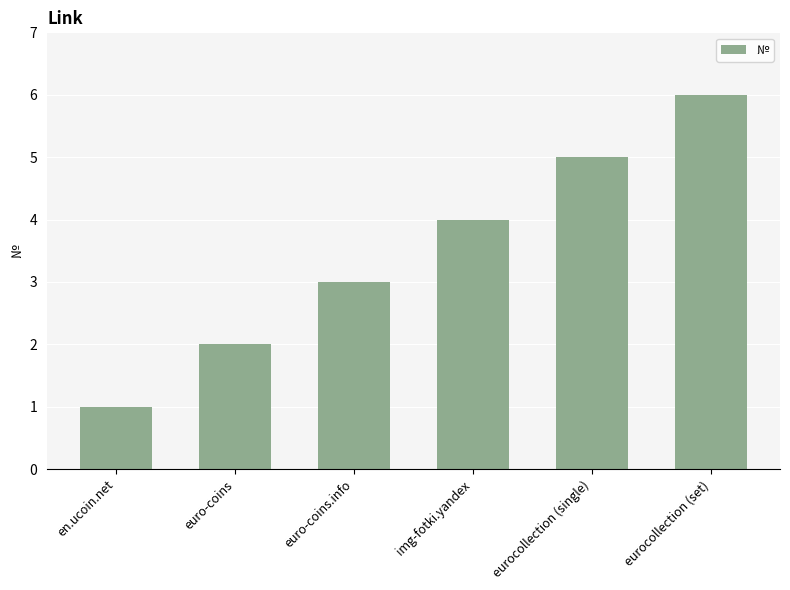

What is the minimum value shown in the chart?

1